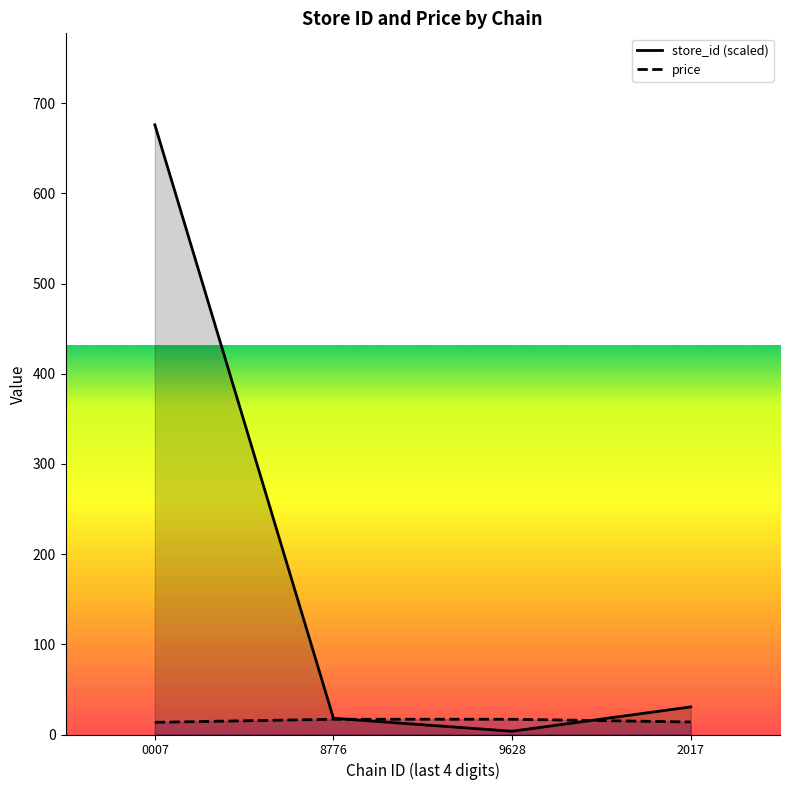

Is the value of price at 8776 greater than the value of store_id (scaled) at 0007?

No